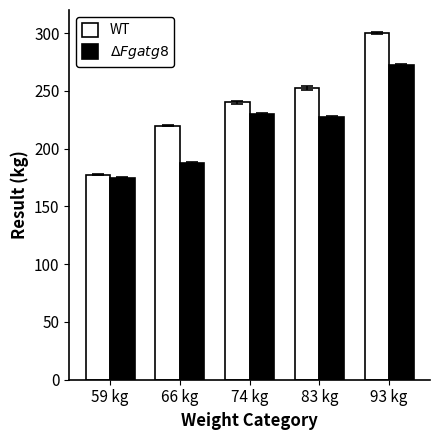

What is the sum of all WT values?

1190.0